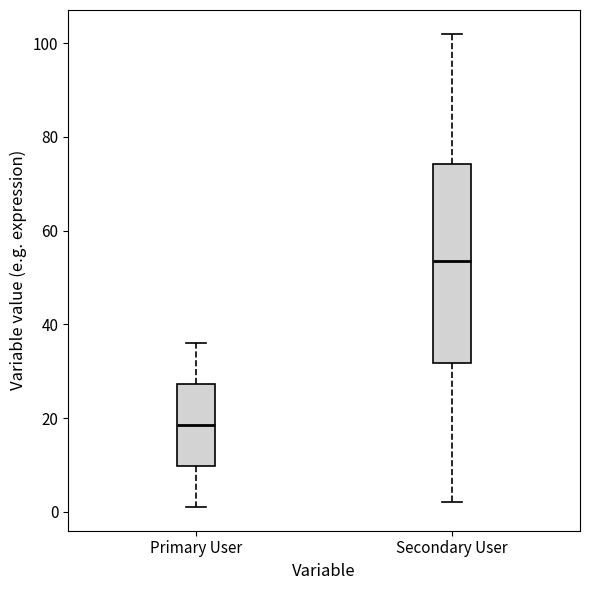

Comparing the boxes themselves (not the whiskers), which one is the tallest?

Secondary User